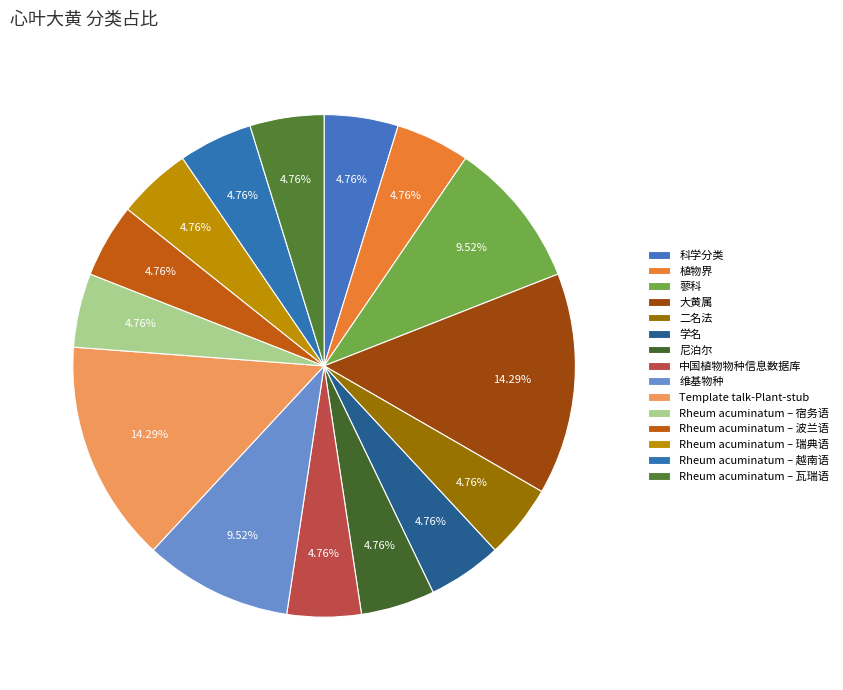

True or false: 中国植物物种信息数据库 accounts for 5% of the total.

True